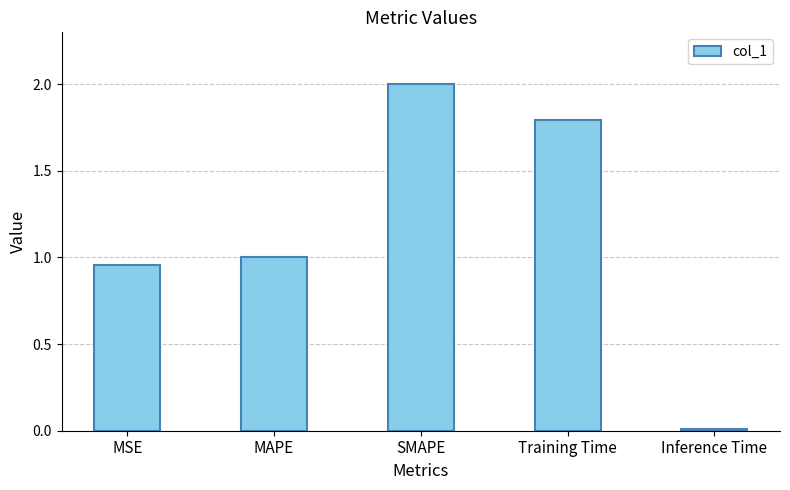

What is the difference between the values at MSE and Training Time?

0.8